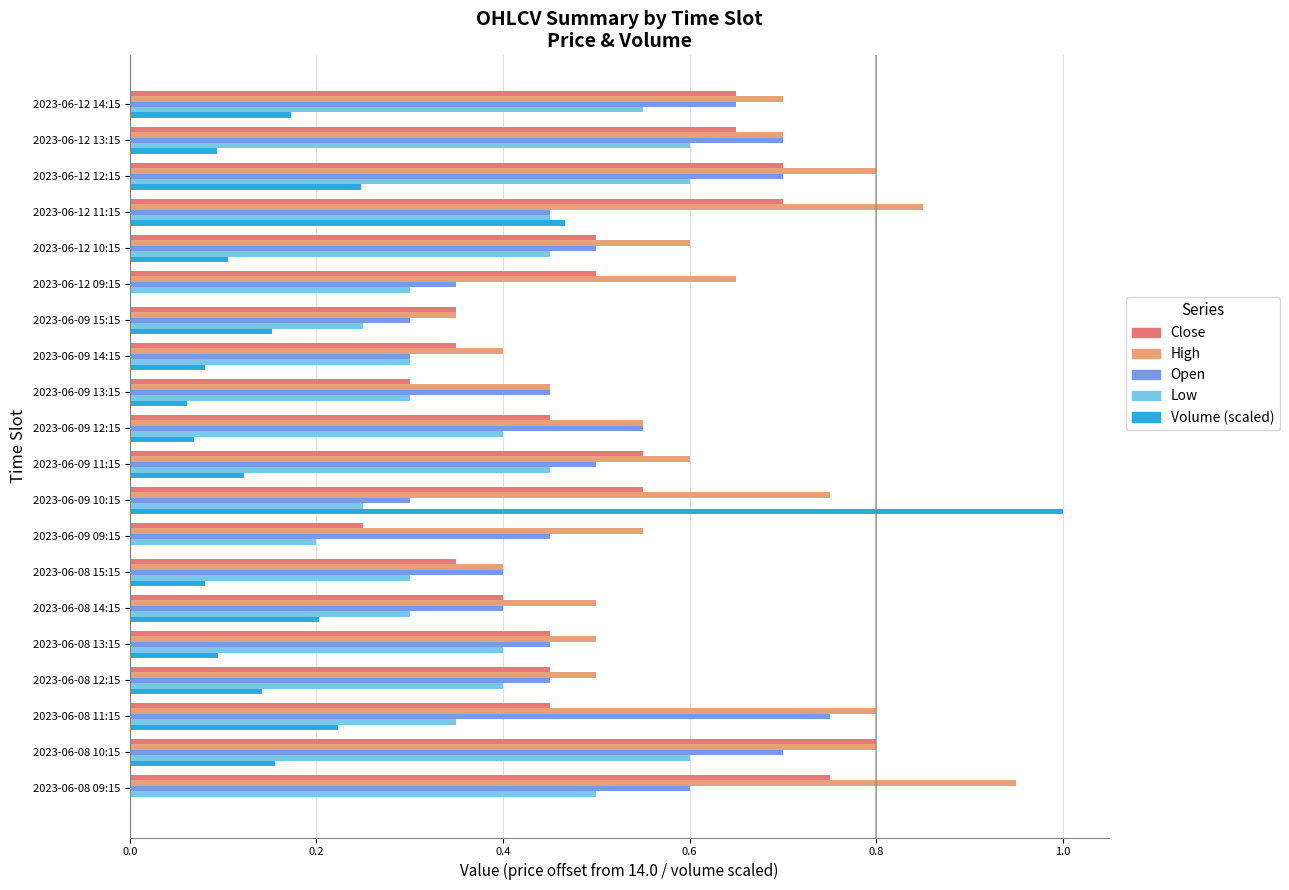

Is the value of Open at 2023-06-08 13:15 greater than the value of Low at 2023-06-08 10:15?

No